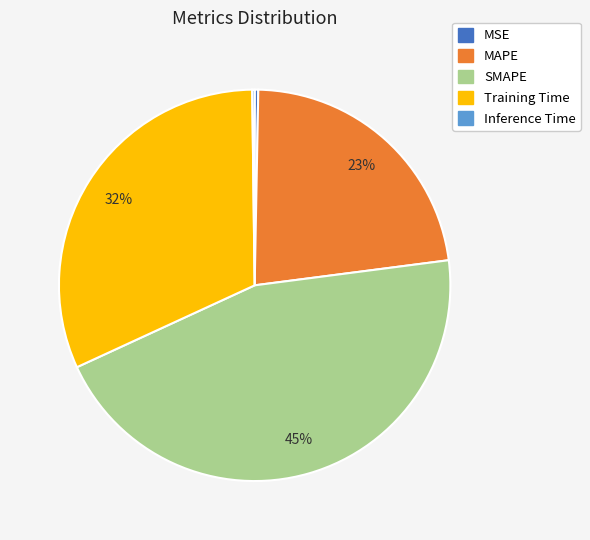

Which slice is the largest?

SMAPE